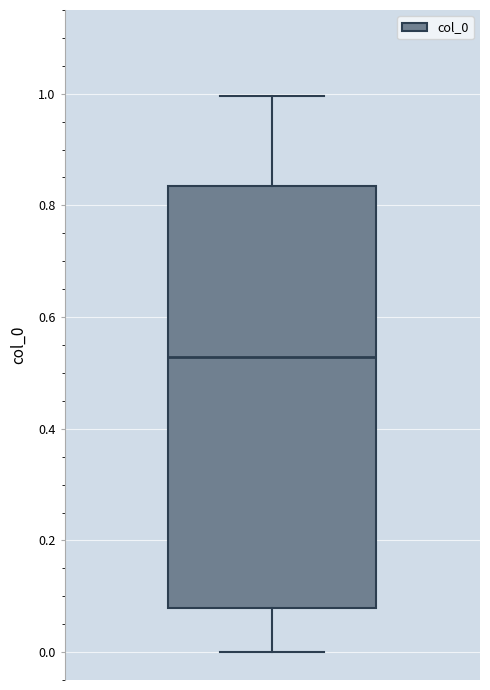

Transcribe this box plot: give where the median line is, the range the box spans, and where the two whiskers end, as read against the y-axis. The values are not printed on the chart, so give them approximately, as read against the axis.

median 0.52, box 0.08 to 0.84, whiskers 0.00 to 1.00